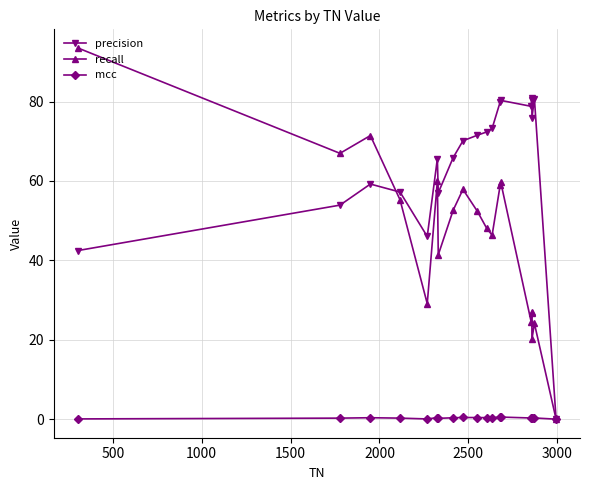

List the series in order of their peak value, lowest first.

mcc, precision, recall